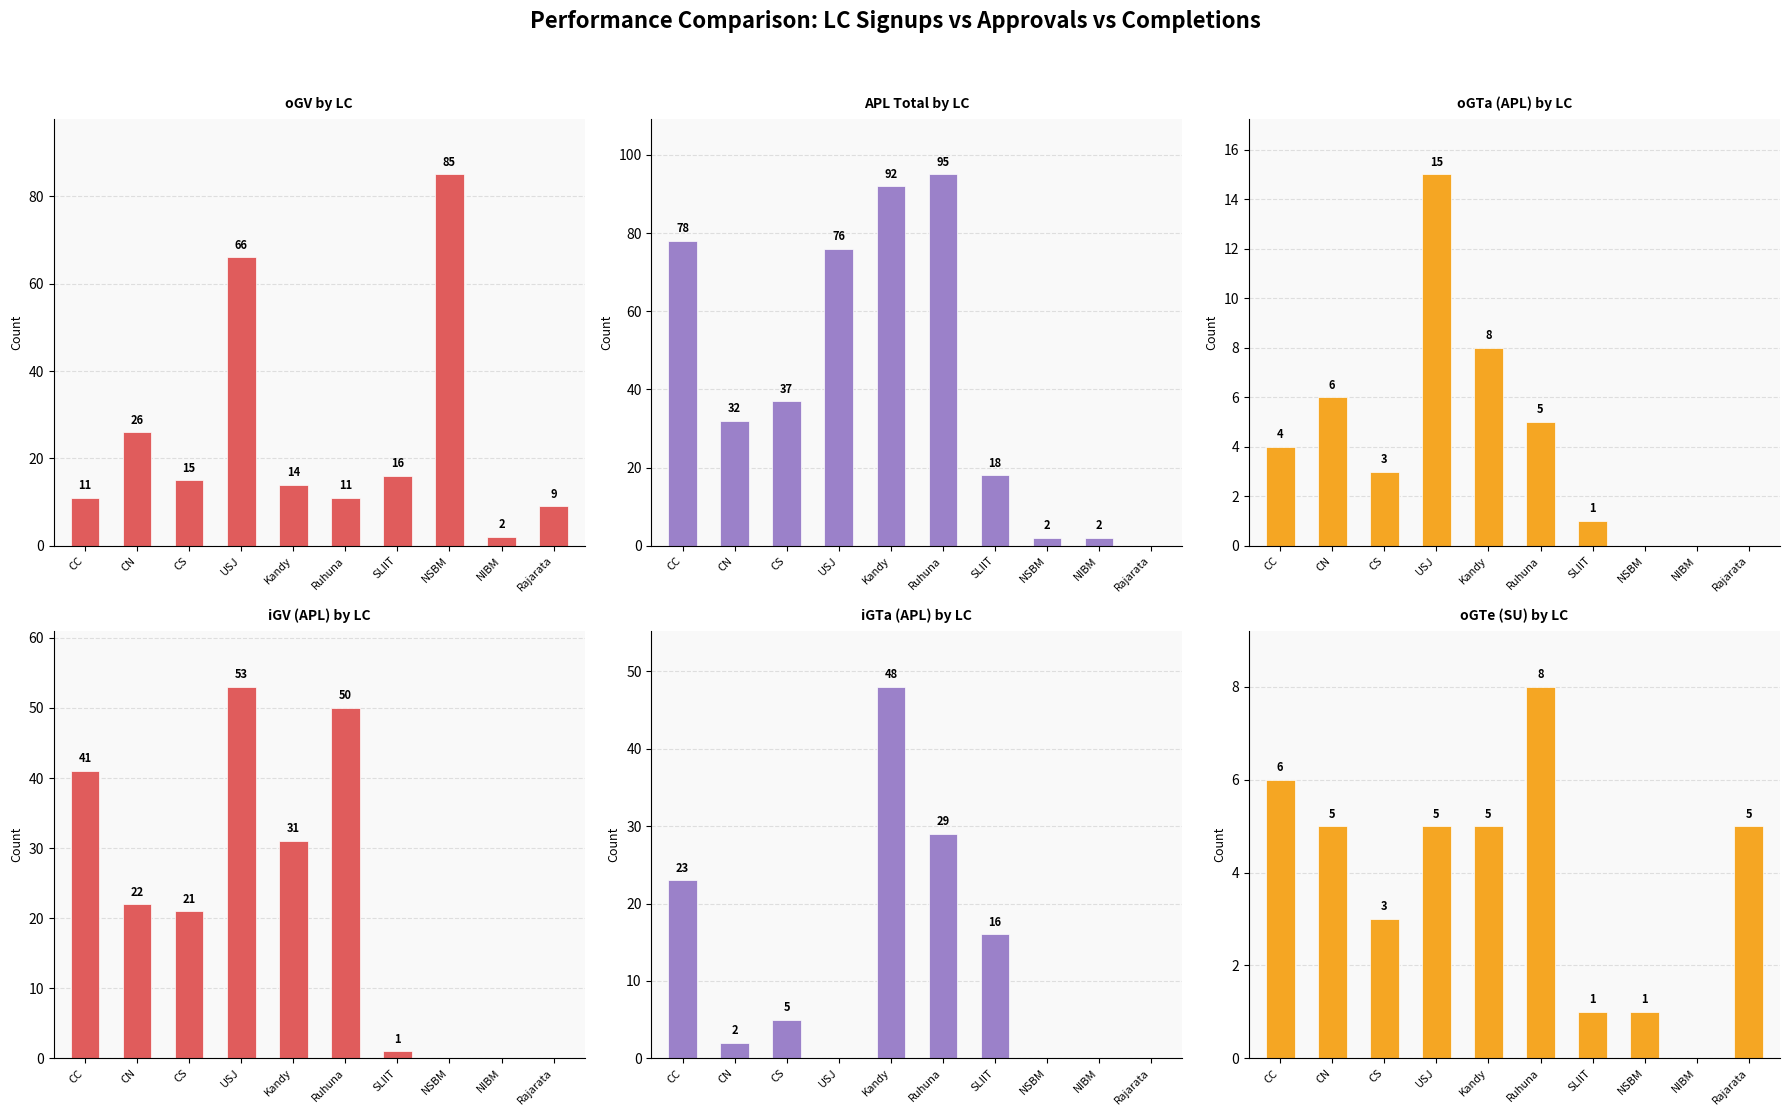

Reading left to right, transcribe all the data shown in this chart.

oGV (SU): 11	26	15	66	14	11	16	85	2	9
APL Total: 78	32	37	76	92	95	18	2	2	0
oGTa (APL): 4	6	3	15	8	5	1	0	0	0
iGV (APL): 41	22	21	53	31	50	1	0	0	0
iGTa (APL): 23	2	5	0	48	29	16	0	0	0
oGTe (SU): 6	5	3	5	5	8	1	1	0	5